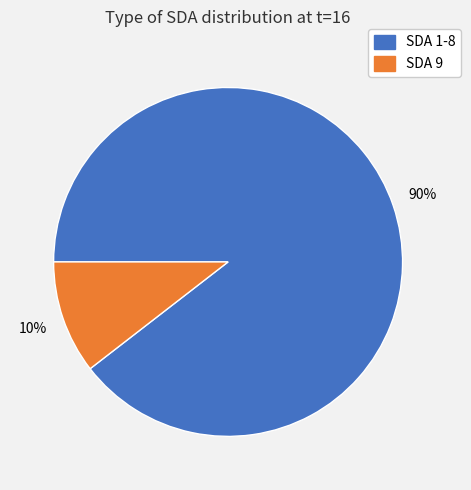

How many segments does this pie chart have?

2